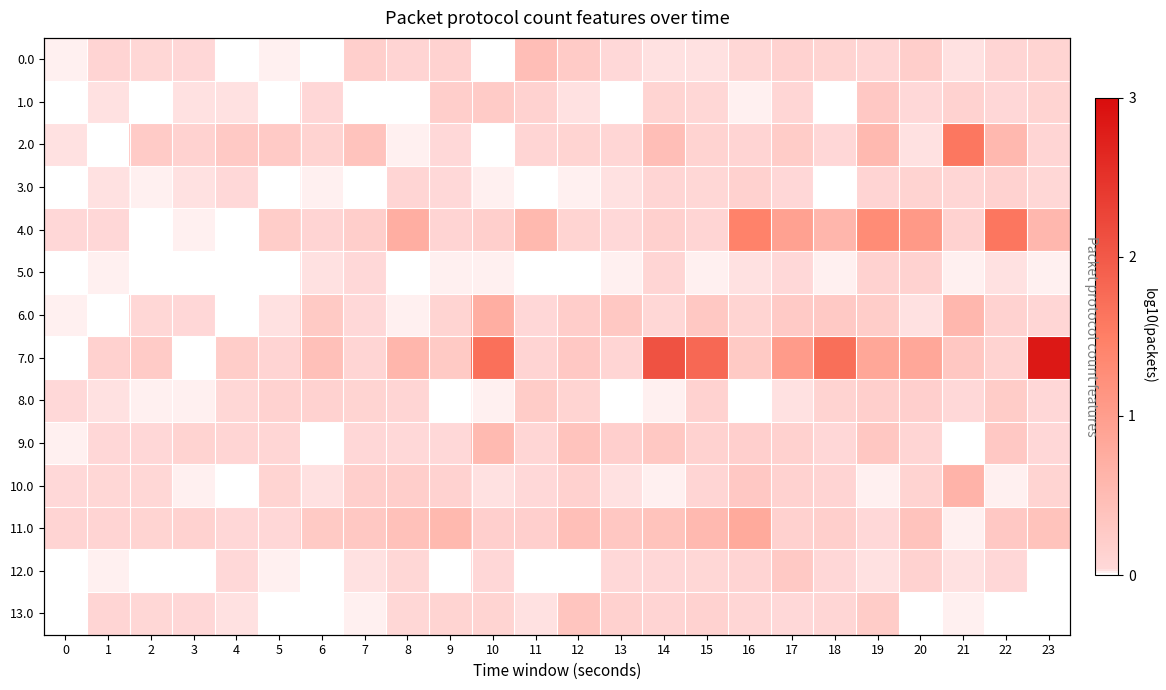

What is the highest value of the 8.0 series?

0.2